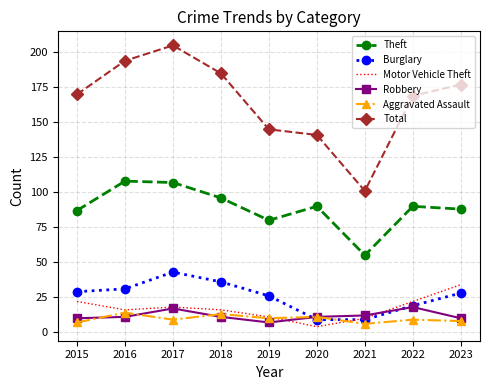

What is the approximate value of Robbery at 2021?

12